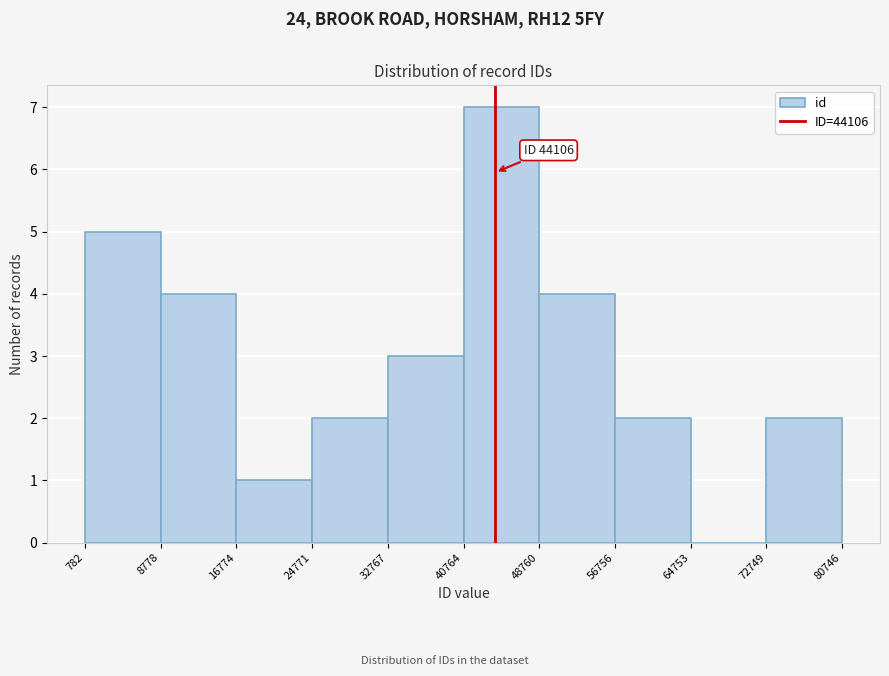

Which range on the x-axis has the tallest bar?

40764 to 48760